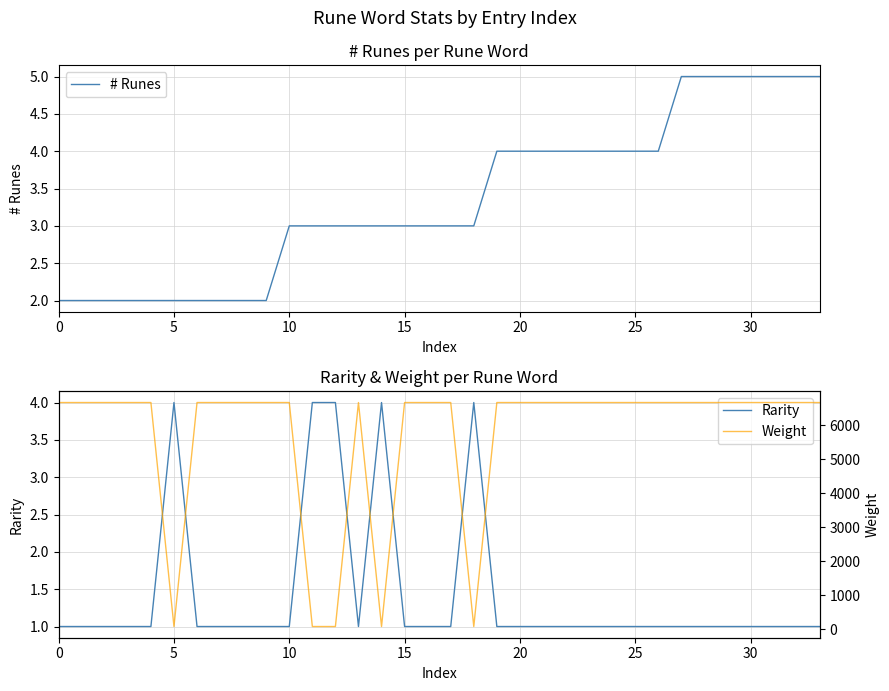

At which label does # Runes first exceed 3?

19